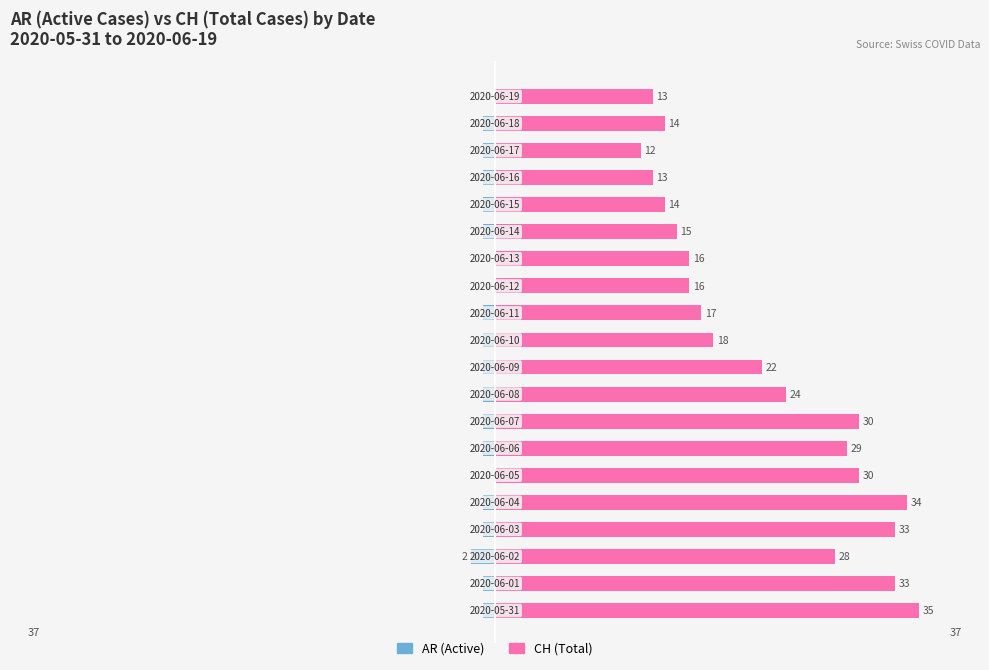

What value does the AR (Active) series have at 16?

-1